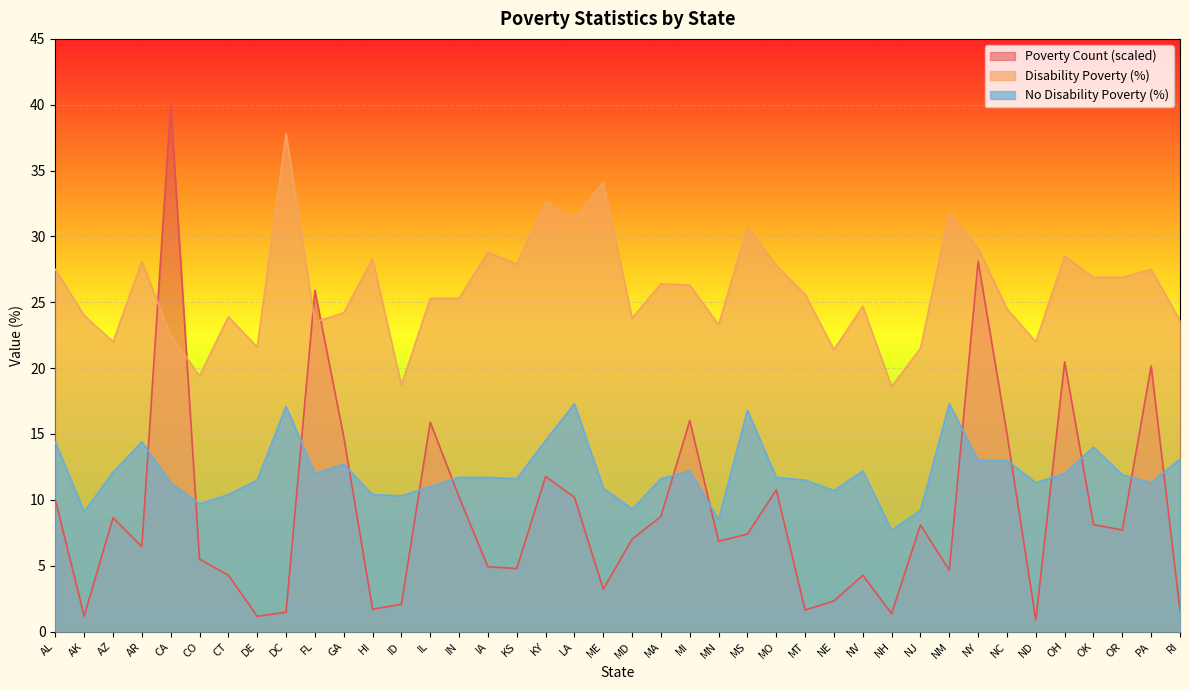

Reading left to right, list all the values displayed in this chart.

Poverty Count: AL=10.0	AK=1.2	AZ=8.6	AR=6.5	CA=40.0	CO=5.5	CT=4.3	DE=1.2	DC=1.5	FL=25.9	GA=14.8	HI=1.7	ID=2.1	IL=15.9	IN=10.2	IA=4.9	KS=4.8	KY=11.8	LA=10.2	ME=3.2	MD=7.0	MA=8.7	MI=16.0	MN=6.9	MS=7.4	MO=10.8	MT=1.6	NE=2.3	NV=4.3	NH=1.4	NJ=8.1	NM=4.7	NY=28.1	NC=15.0	ND=0.9	OH=20.5	OK=8.1	OR=7.7	PA=20.2	RI=1.6
Disability Poverty: AL=27.5	AK=24.0	AZ=22.0	AR=28.1	CA=22.5	CO=19.4	CT=23.9	DE=21.6	DC=37.8	FL=23.5	GA=24.2	HI=28.3	ID=18.7	IL=25.3	IN=25.3	IA=28.8	KS=27.9	KY=32.6	LA=31.4	ME=34.1	MD=23.8	MA=26.4	MI=26.3	MN=23.3	MS=30.7	MO=27.8	MT=25.6	NE=21.4	NV=24.7	NH=18.6	NJ=21.5	NM=31.8	NY=29.1	NC=24.5	ND=22.0	OH=28.5	OK=26.9	OR=26.9	PA=27.5	RI=23.6
No Disability Poverty: AL=14.4	AK=9.1	AZ=12.1	AR=14.4	CA=11.3	CO=9.7	CT=10.4	DE=11.5	DC=17.1	FL=12.0	GA=12.7	HI=10.4	ID=10.3	IL=11.0	IN=11.7	IA=11.7	KS=11.6	KY=14.5	LA=17.3	ME=10.9	MD=9.3	MA=11.6	MI=12.2	MN=8.5	MS=16.8	MO=11.7	MT=11.5	NE=10.7	NV=12.2	NH=7.7	NJ=9.2	NM=17.3	NY=13.0	NC=13.0	ND=11.3	OH=12.0	OK=14.0	OR=11.9	PA=11.3	RI=13.1